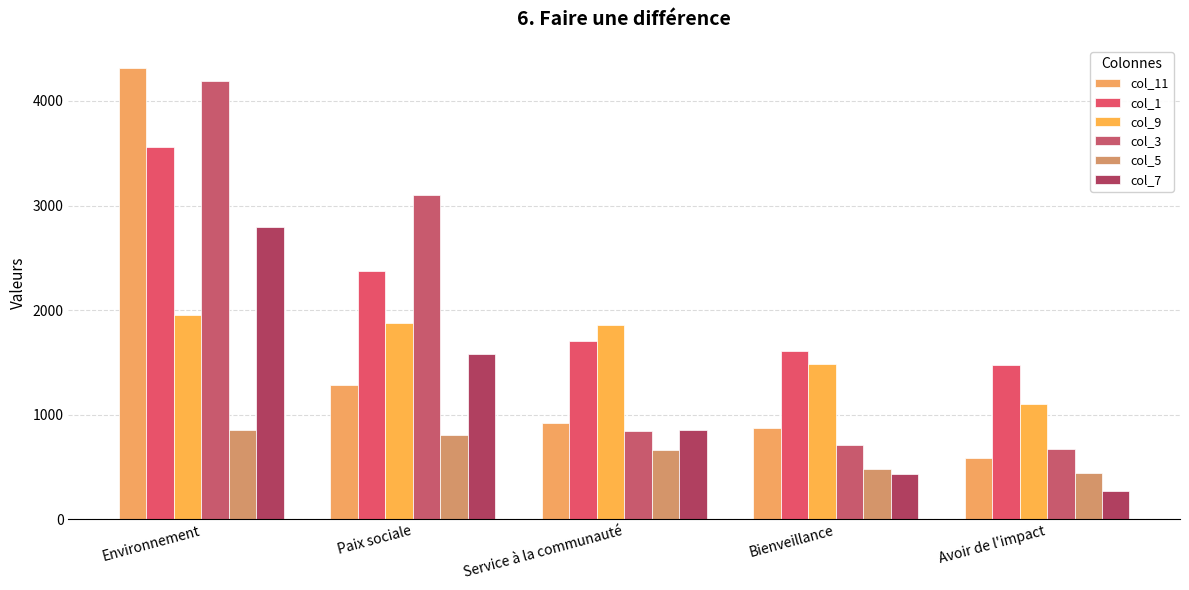

What is the label of the 3rd bar from the right?

Service à la communauté